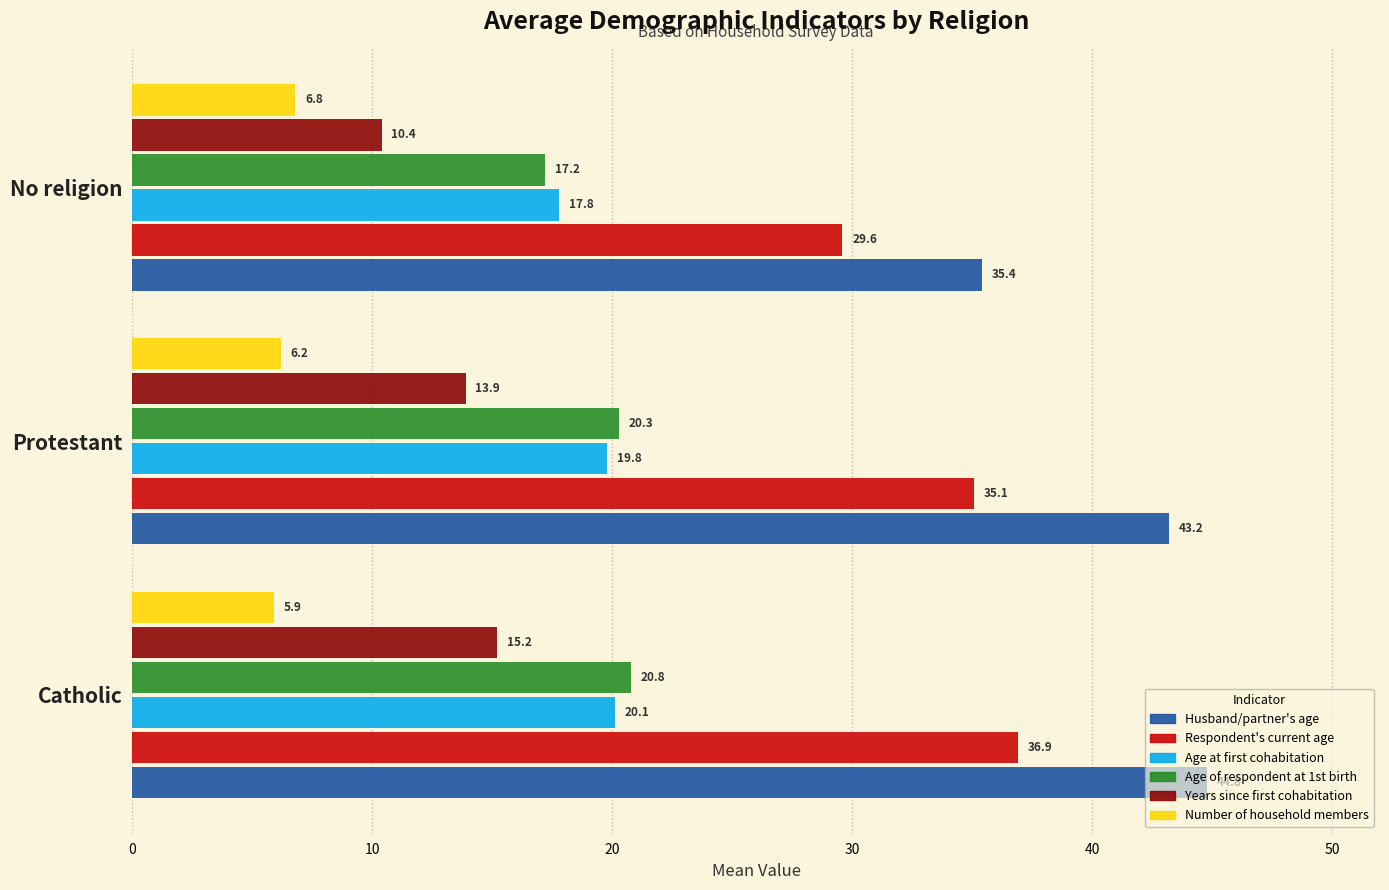

Which series has the largest range (max minus min)?

Husband/partner's age